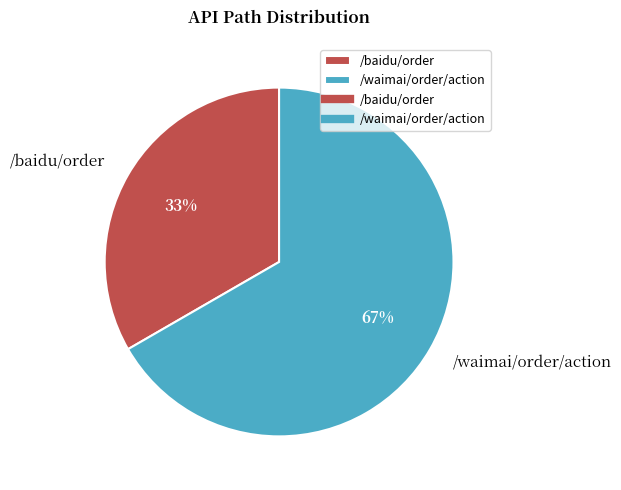

To the nearest percent, what is the combined percentage of /baidu/order and /waimai/order/action?

100%